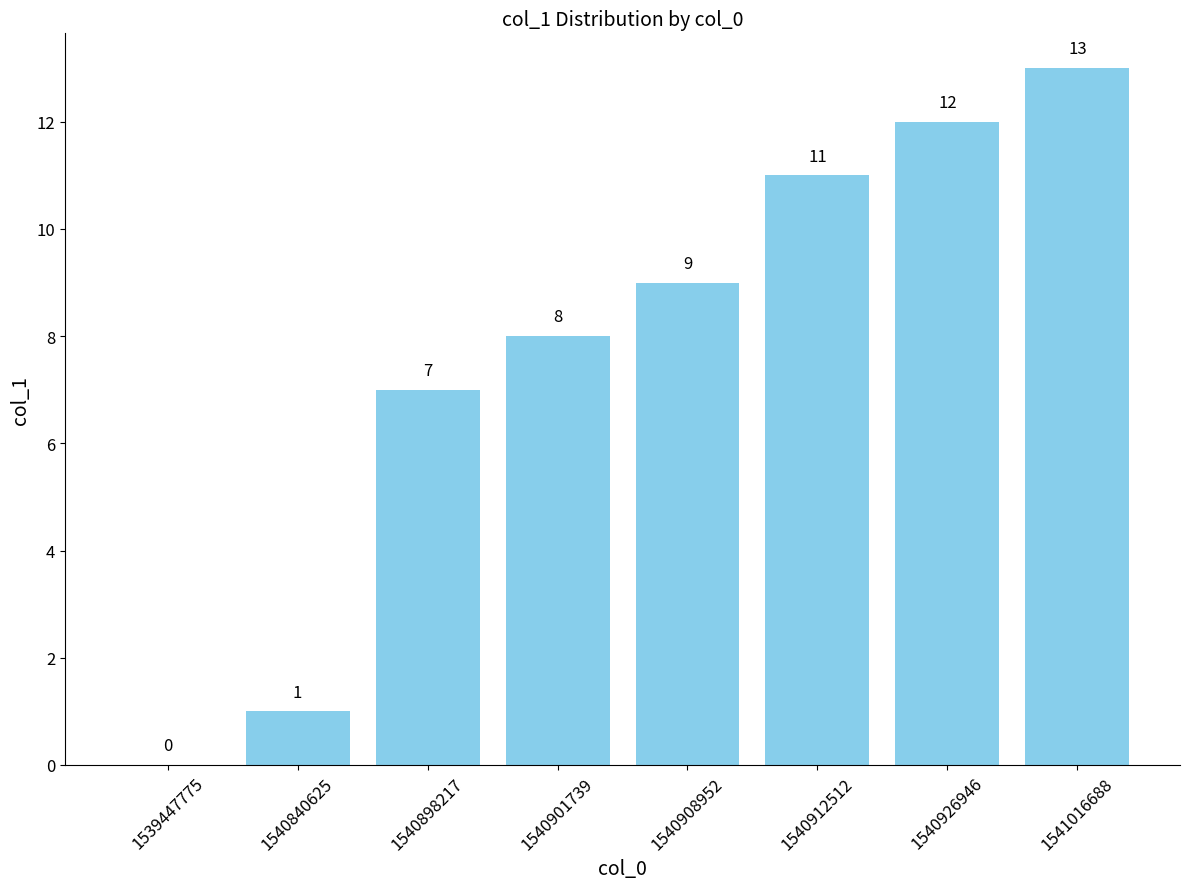

Reading left to right, extract all data points from this chart.

0	1	7	8	9	11	12	13